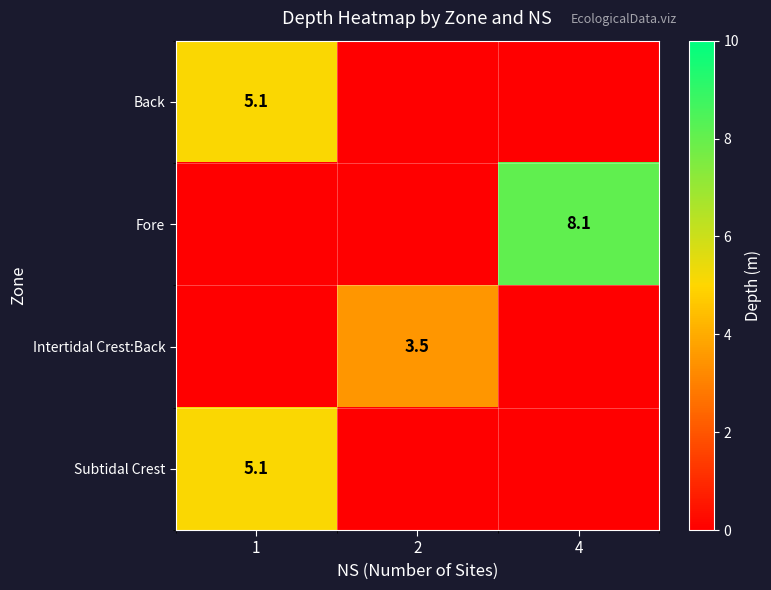

The Fore series shows 8.1 at 4. True or false?

True